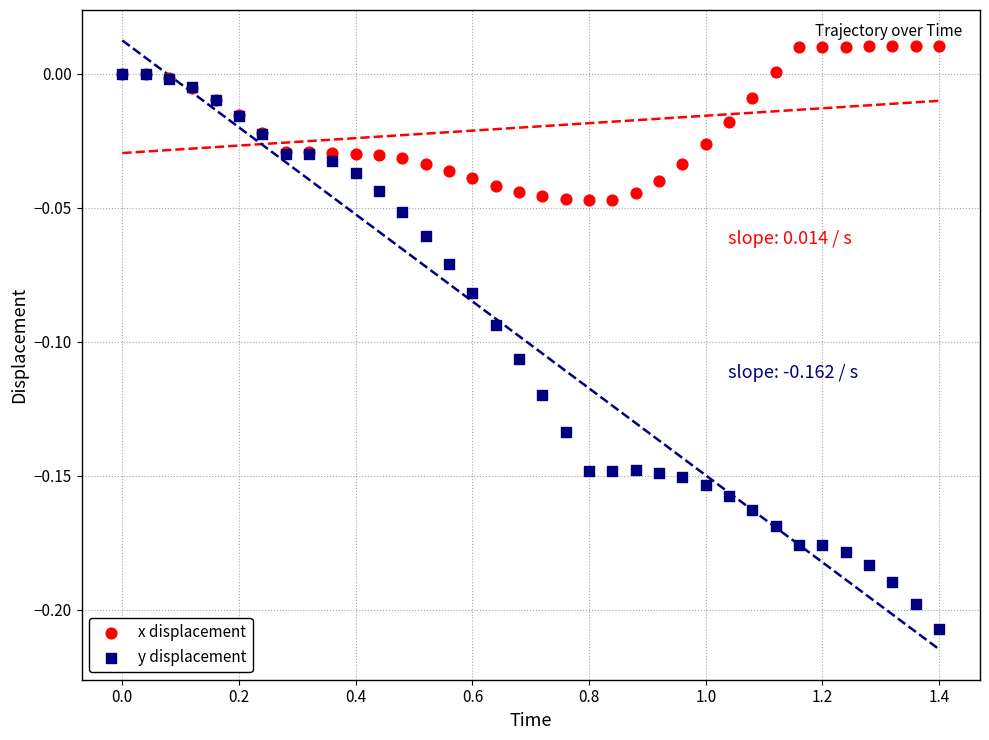

What are all the series names shown in the legend?

x displacement, y displacement